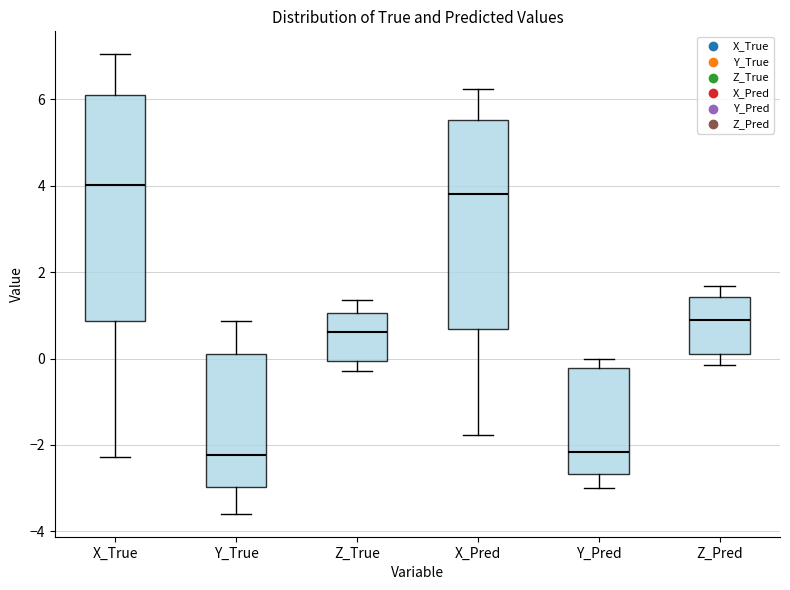

Where does the median line of the box for Z_True sit on the y-axis? The values are not printed on the chart, so give them approximately, as read against the axis.

0.6